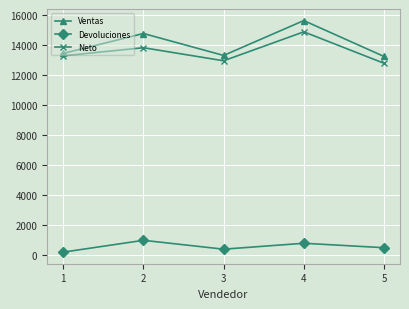

True or false: Ventas has more than 1 points higher than both neighbors.

True